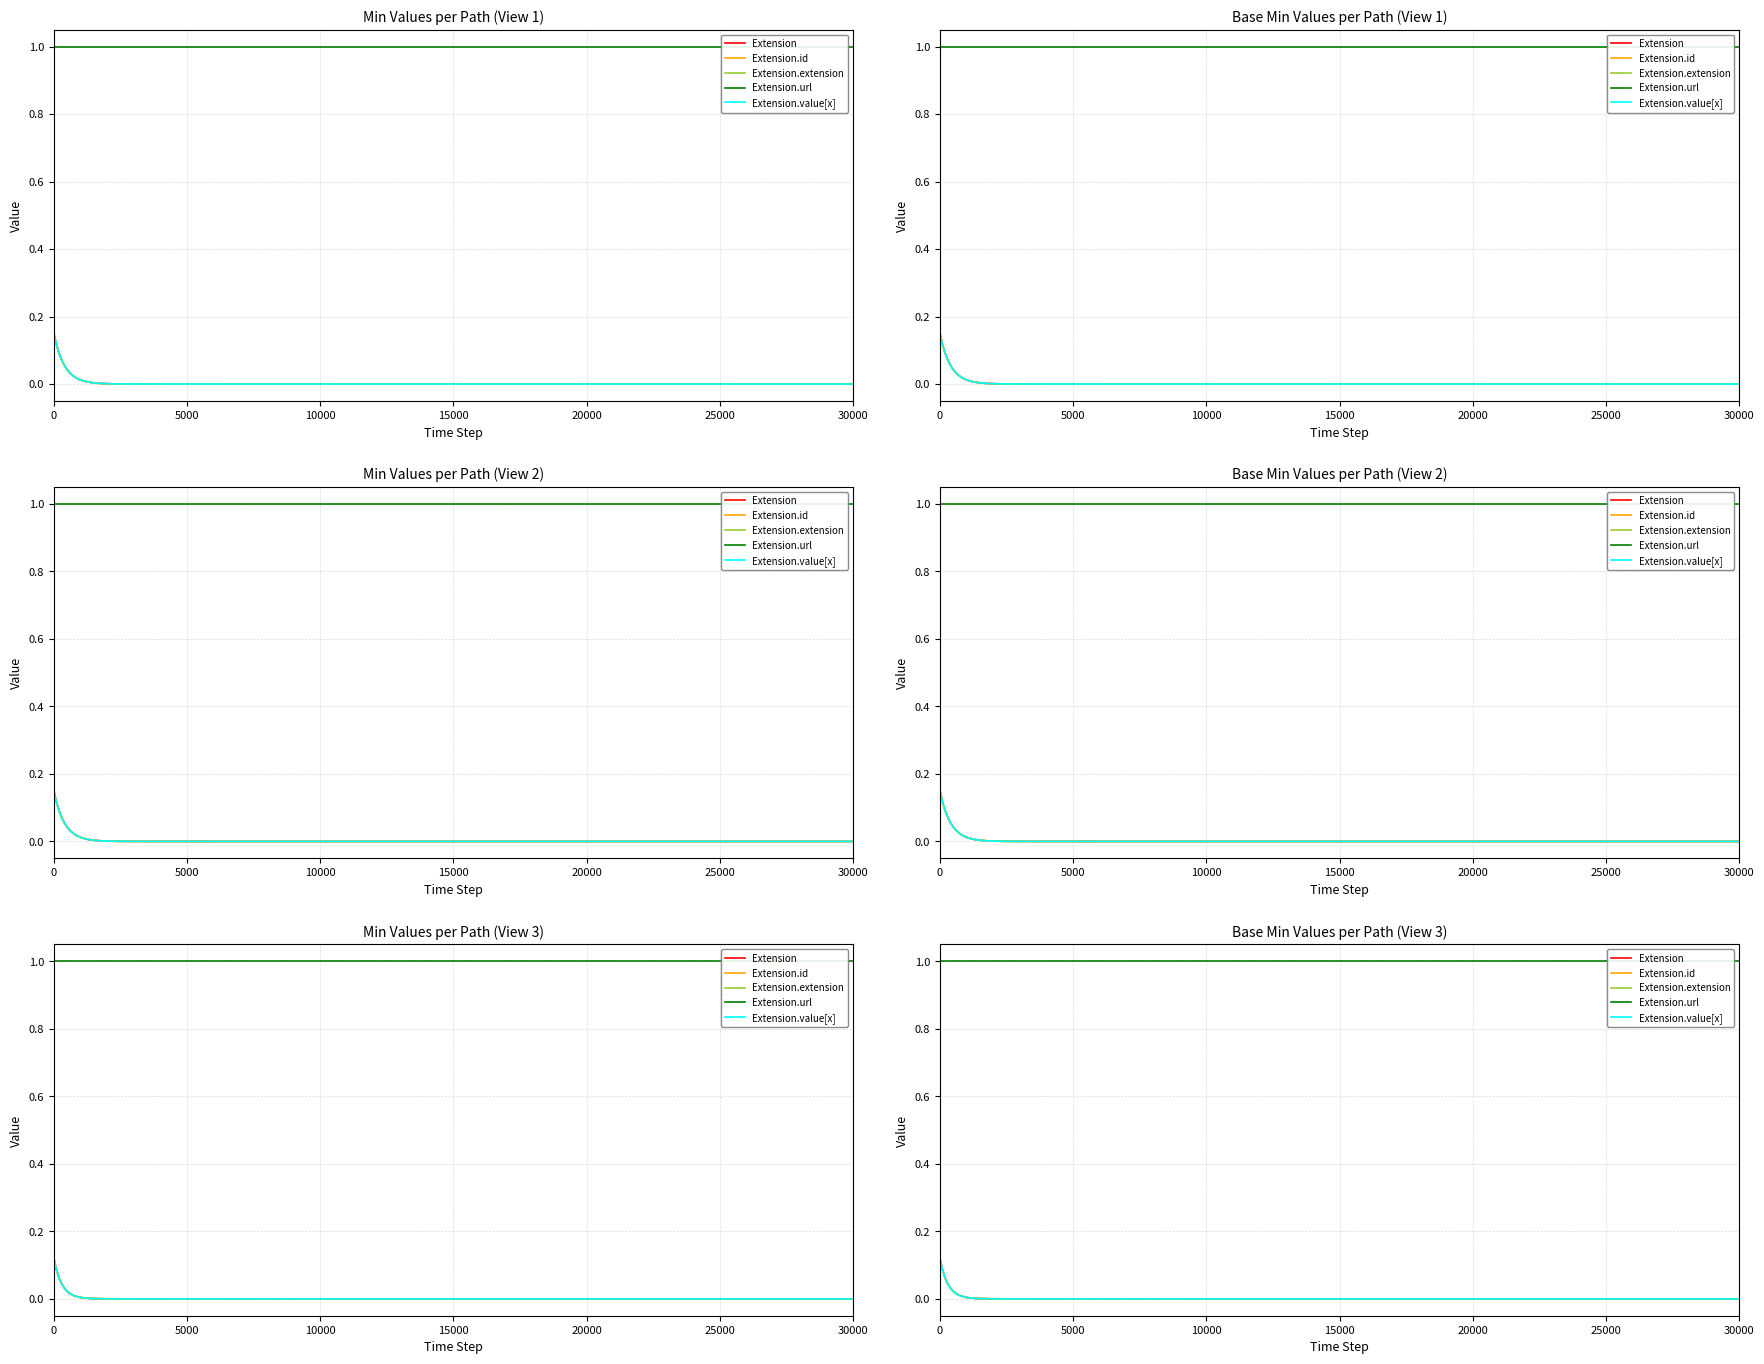

Is it true that Extension.value[x] equals 0 at 3?

True